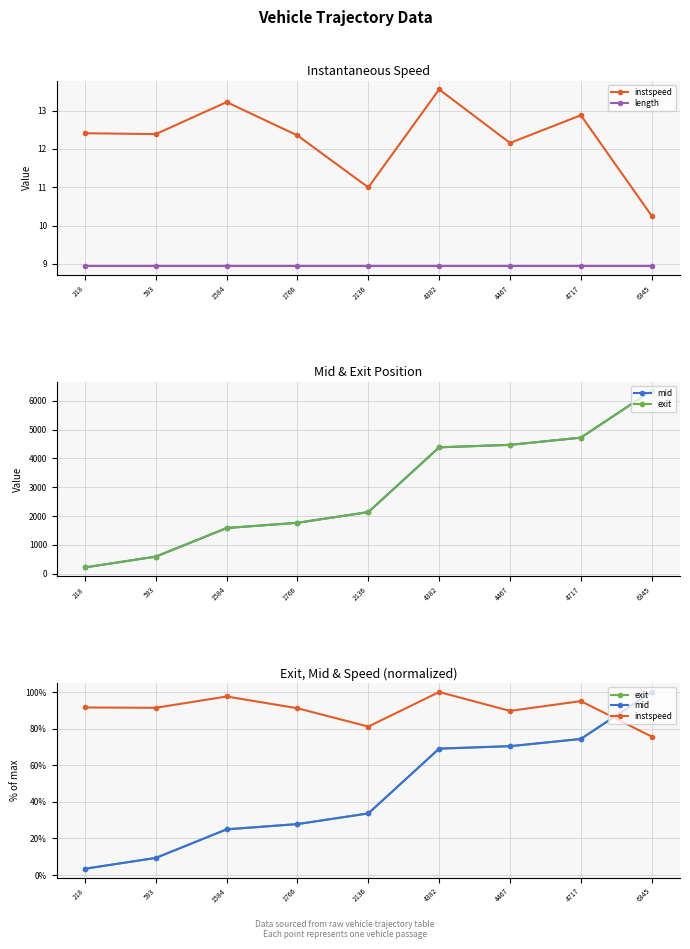

True or false: instspeed and length intersect in this chart.

False